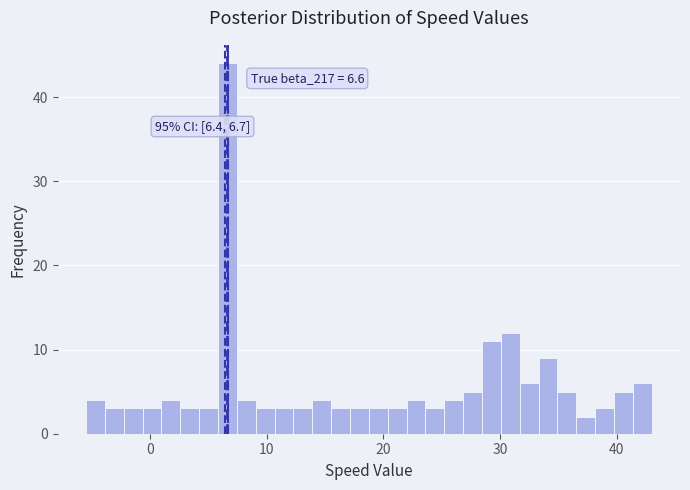

Read against the x-axis, roughly where is the centre of the tallest bar?

7